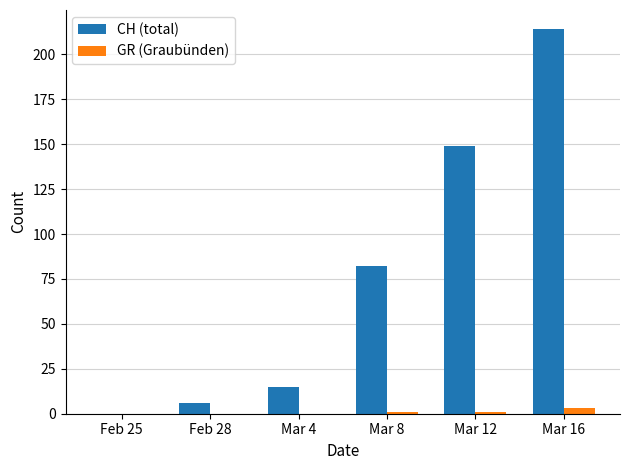

True or false: CH (total) has a value of -139 at Feb 25.

False